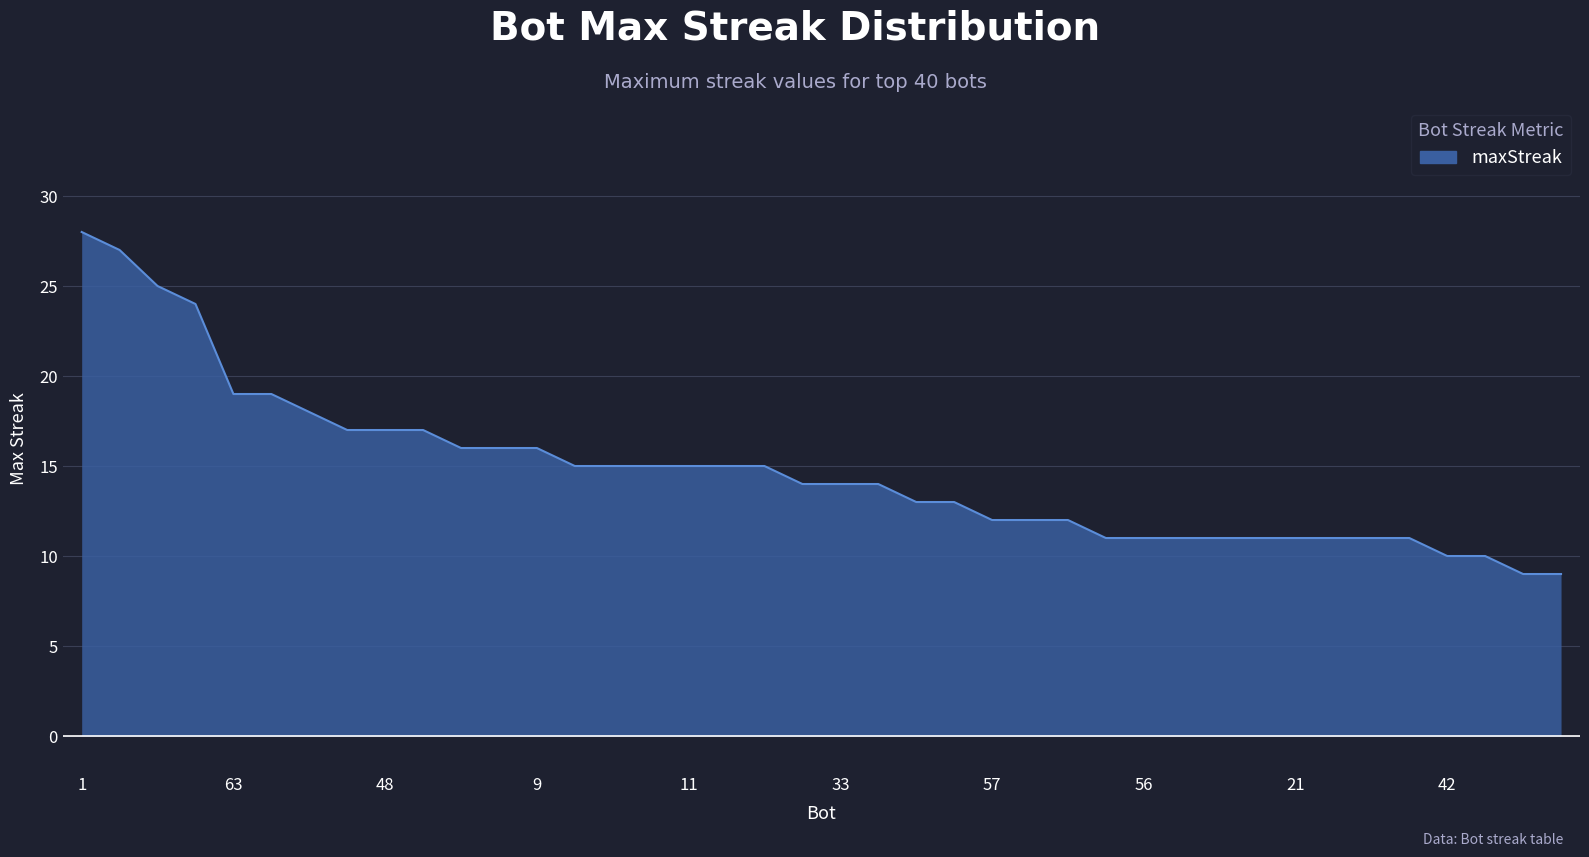

How many lines are shown in the chart?

1